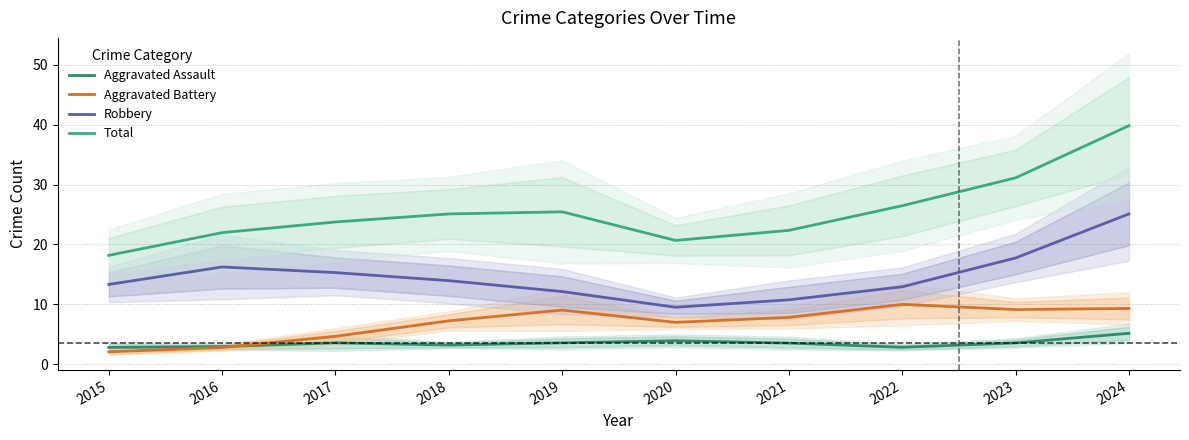

True or false: Robbery has a value of 15.3 at 2017.

True